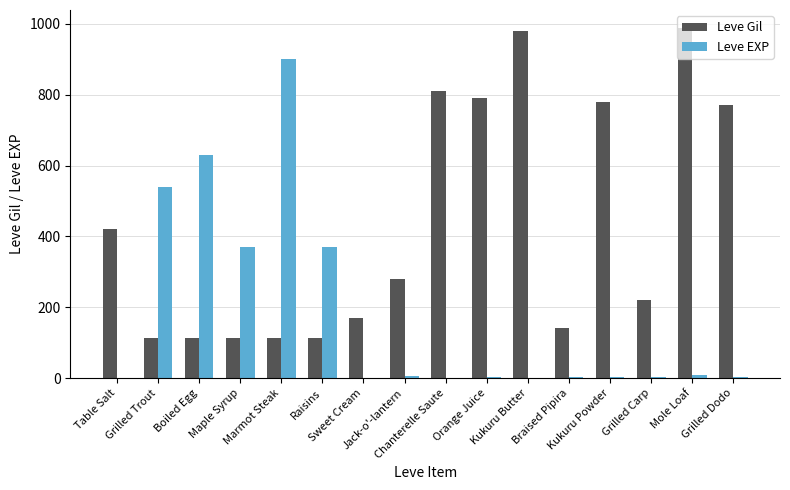

What is the sum of all Leve Gil values?

6911